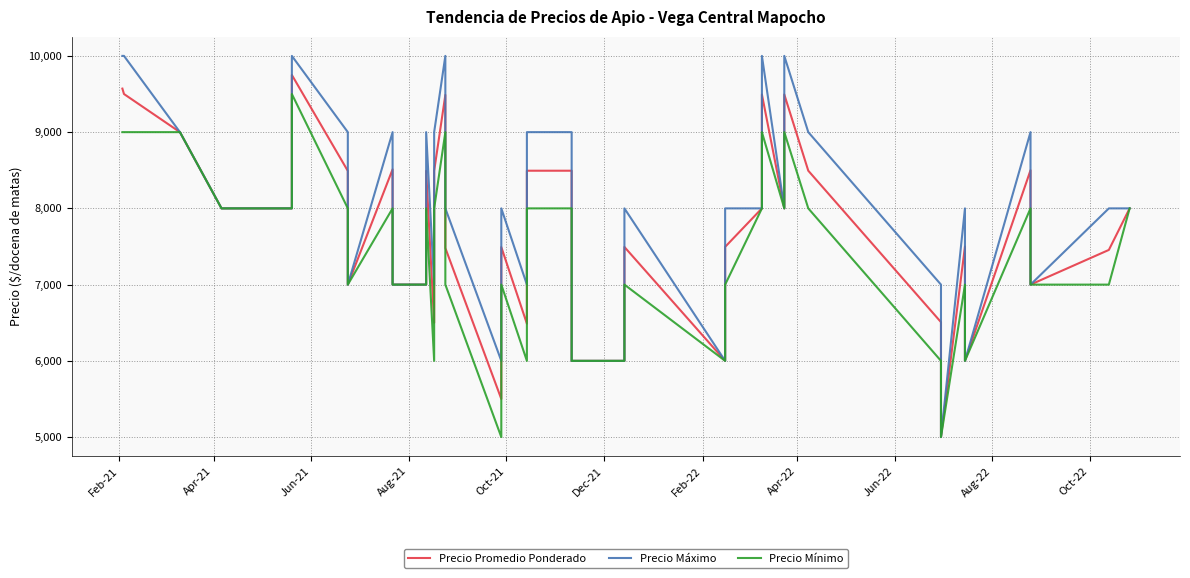

What is the maximum value shown in the chart?

10000